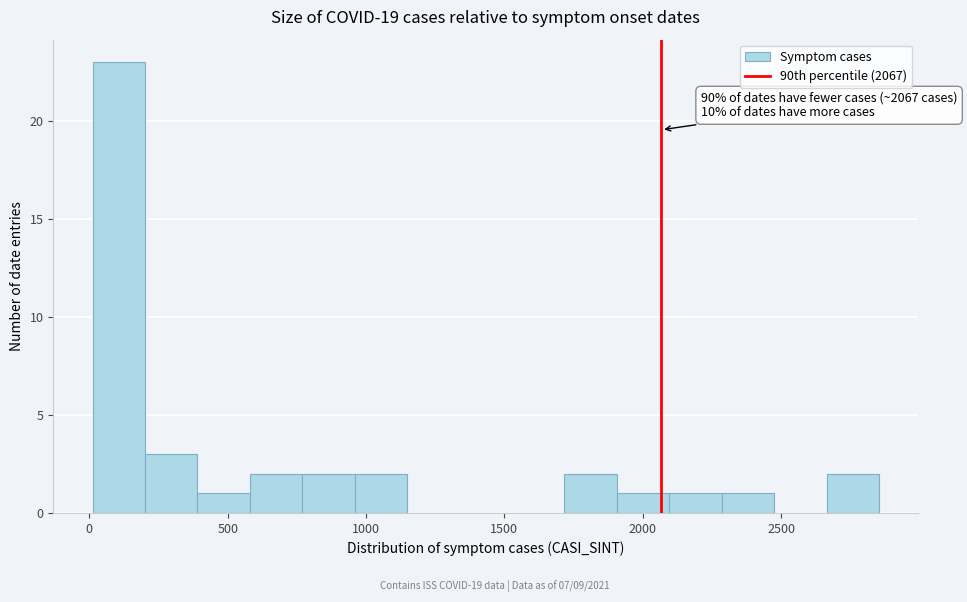

Read against the x-axis, roughly where is the centre of the tallest bar?

100